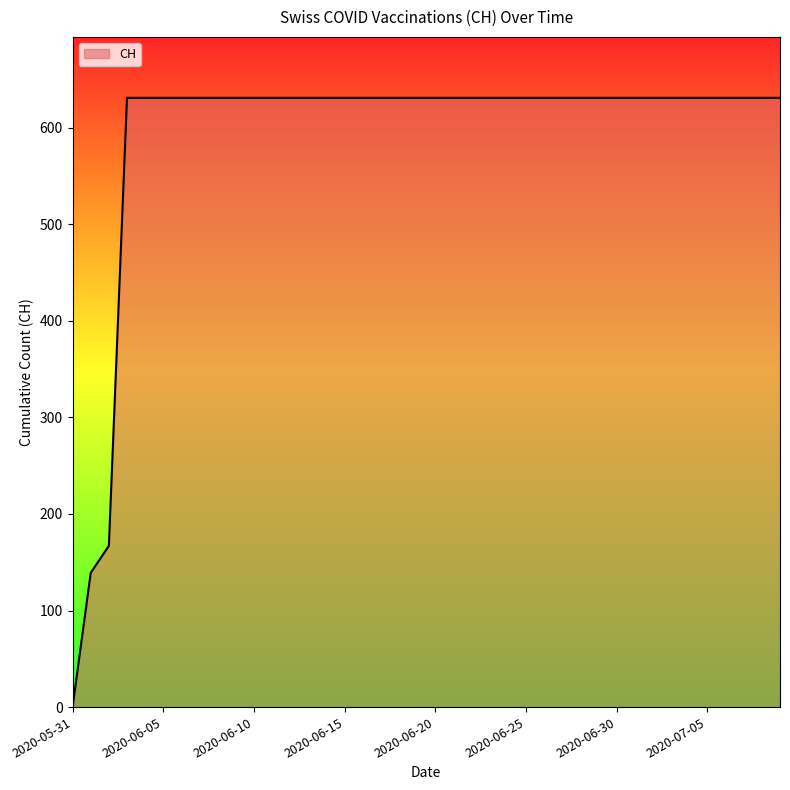

What is the maximum value shown in the chart?

631